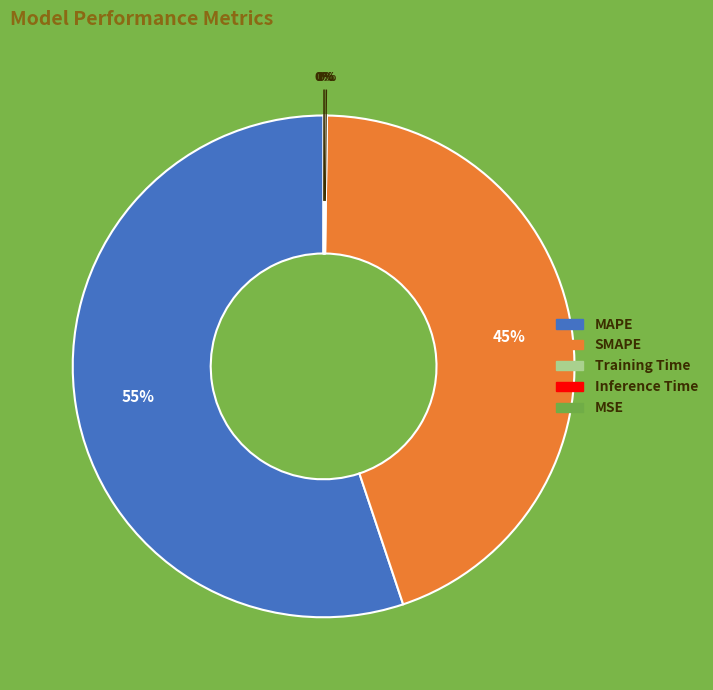

Approximately how many times larger is the value at MAPE compared to SMAPE?

1.2